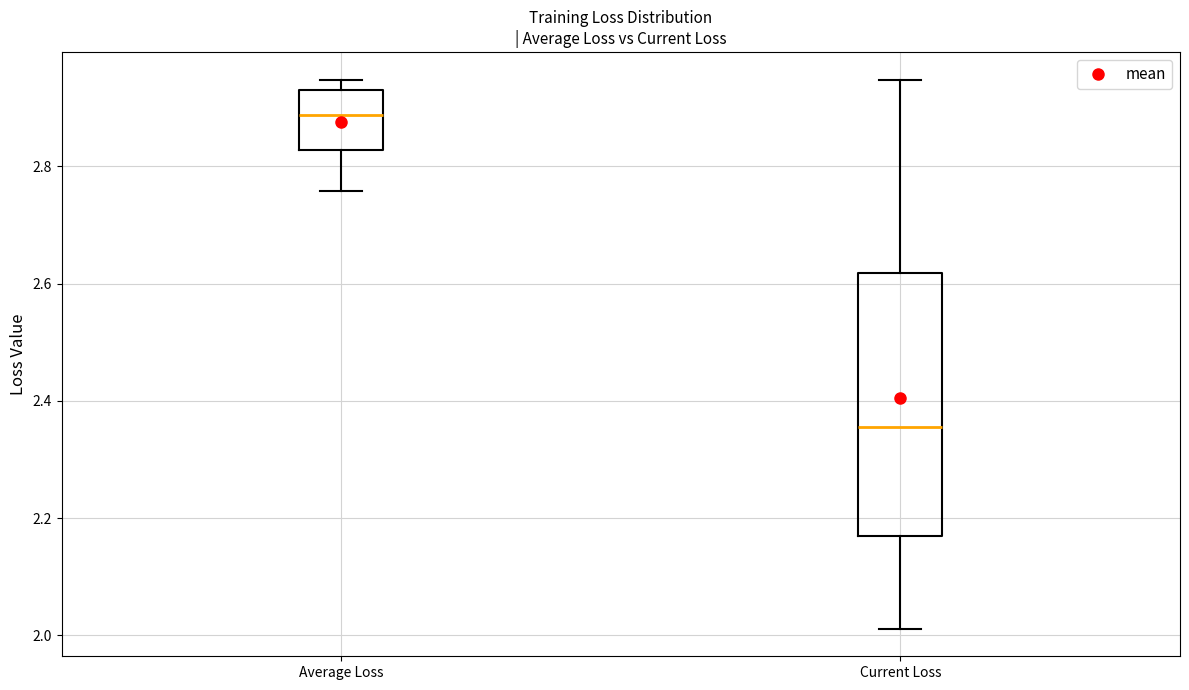

Which box is the tallest, from its lower edge to its upper edge?

Current Loss